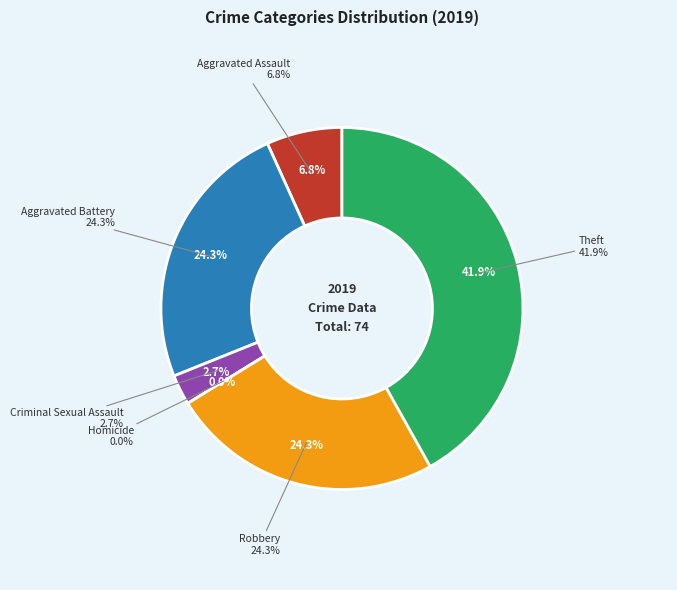

Rank the categories by value from lowest to highest.

Homicide, Criminal Sexual Assault, Aggravated Assault, Aggravated Battery, Robbery, Theft